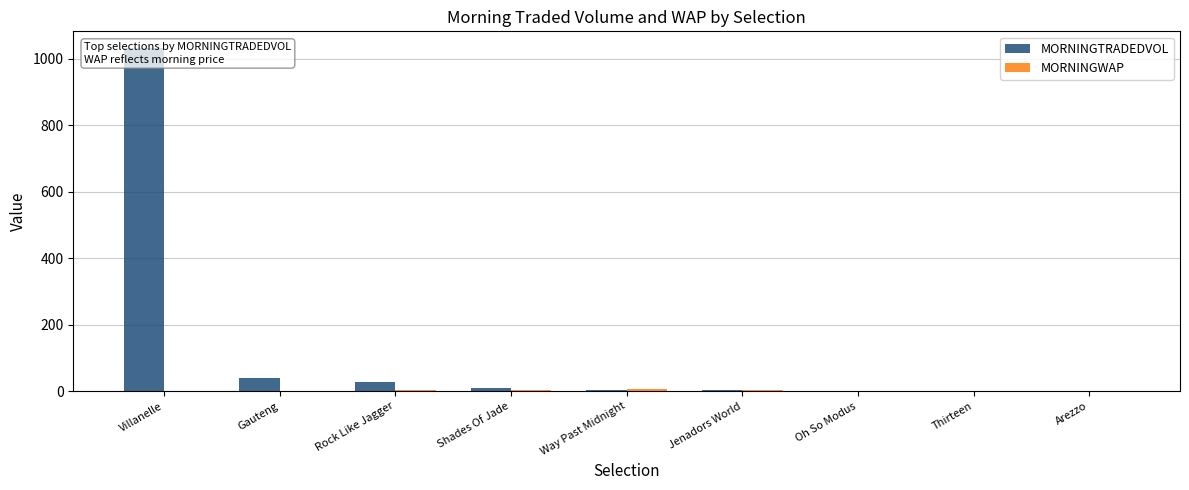

What is the difference between the second highest and second lowest values in the MORNINGTRADEDVOL series?

40.6